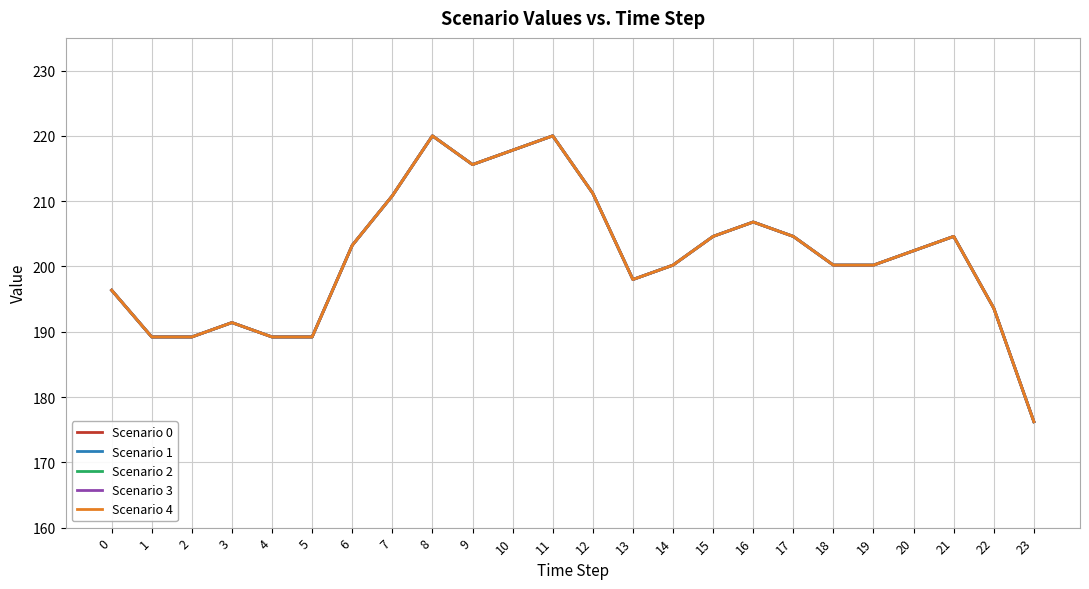

How many lines are shown in the chart?

5